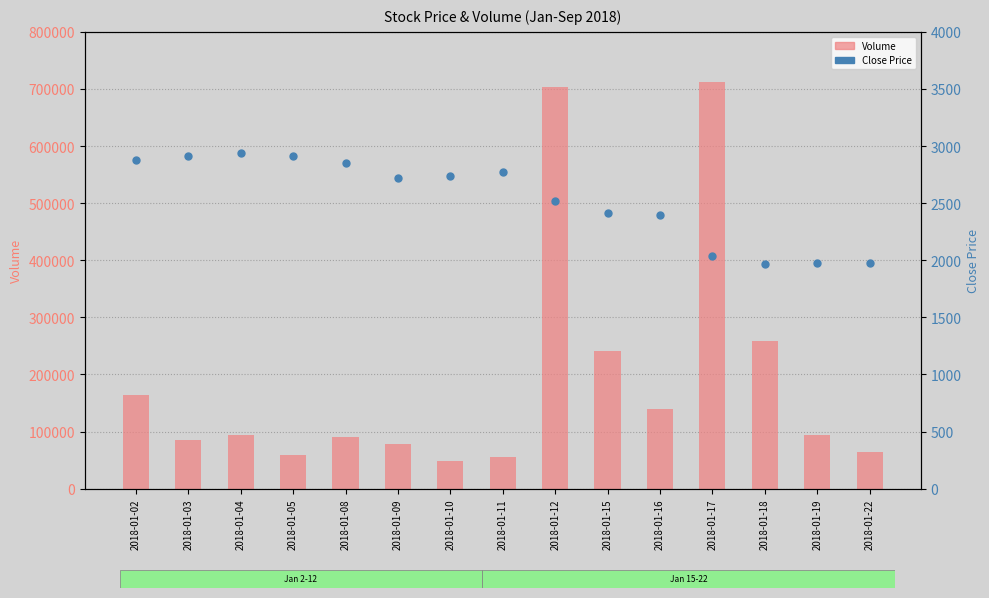

Is the value of Volume at 2018-01-09 greater than the value of Close Price at 2018-01-10?

Yes